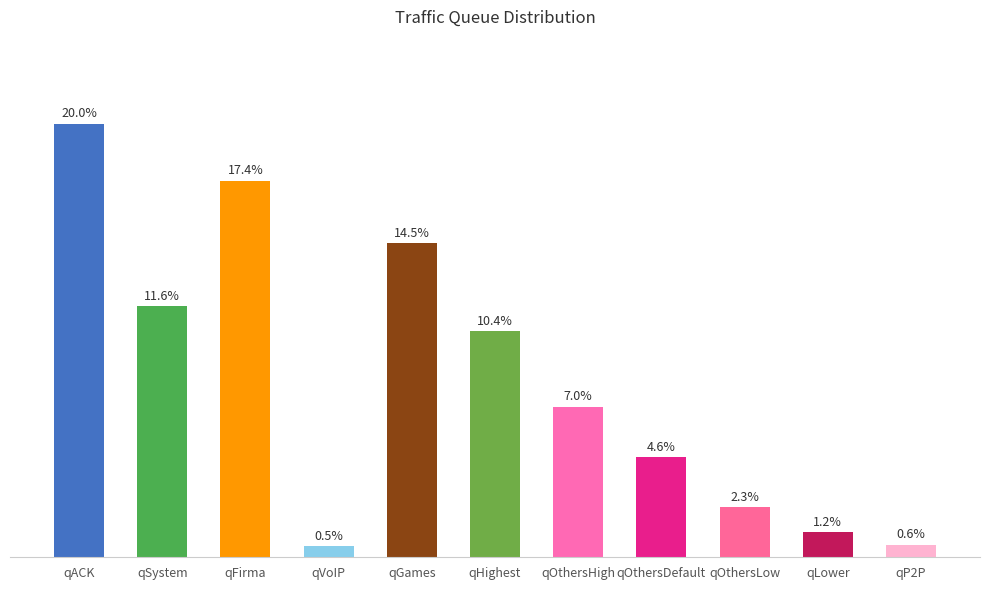

What is the maximum value shown in the chart?

40.0